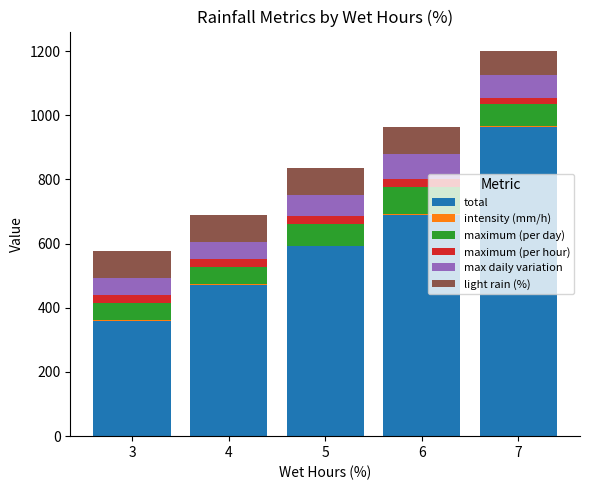

Which series has the largest total across all categories?

total